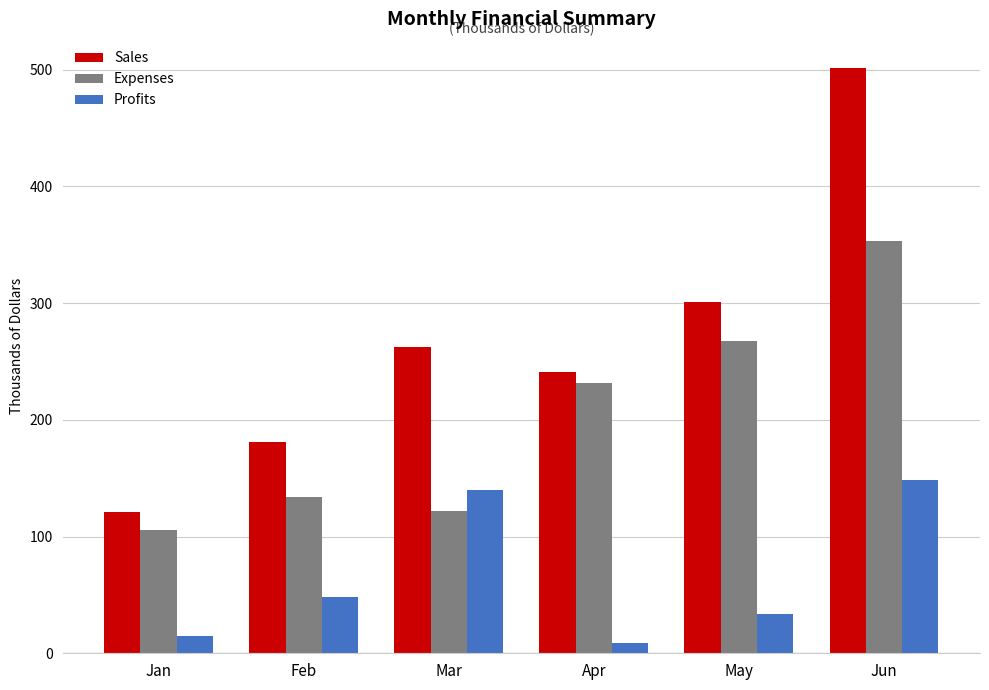

Reading right to left, transcribe all the data shown in this chart.

Sales: 501.4	301.2	241.1	262.2	181.4	121.2
Expenses: 353.3	267.5	232.0	121.9	133.6	106.0
Profits: 148.1	33.7	9.1	140.3	47.8	15.2